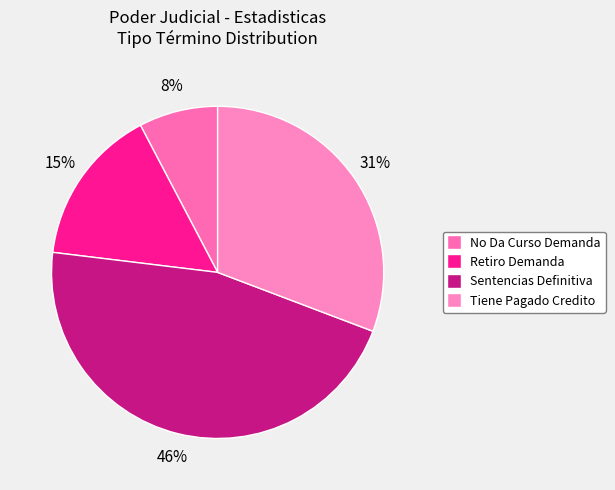

What is the ratio of the value at No Da Curso Demanda to the value at Sentencias Definitiva?

0.2